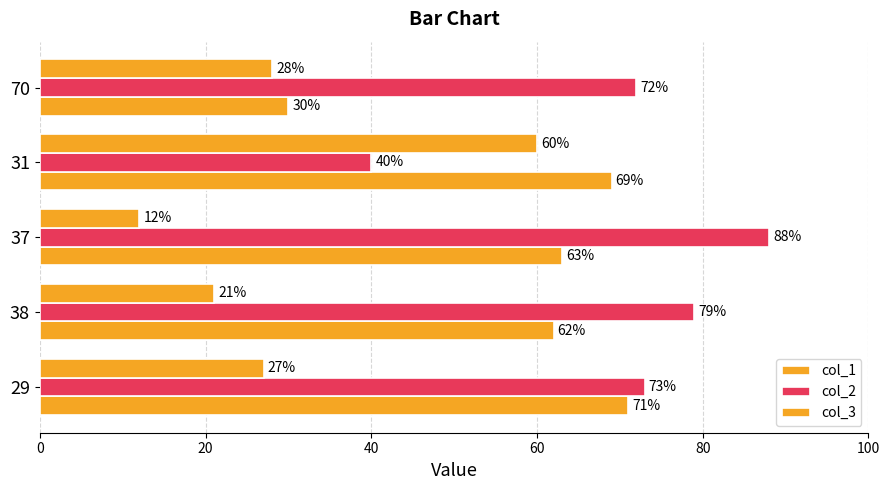

How many series are shown in this chart?

3